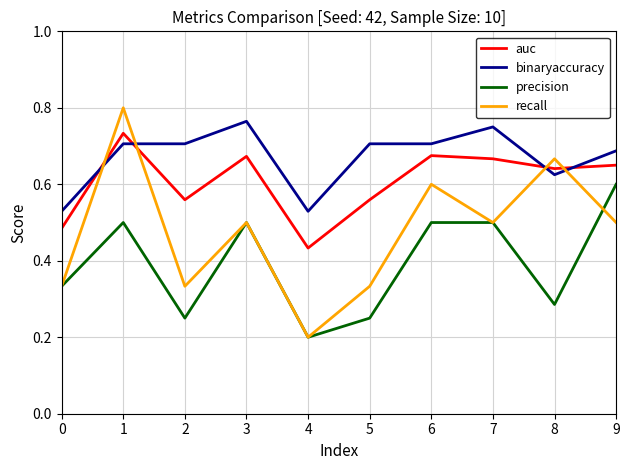

List the series in order of their overall mean, lowest first.

precision, recall, auc, binaryaccuracy